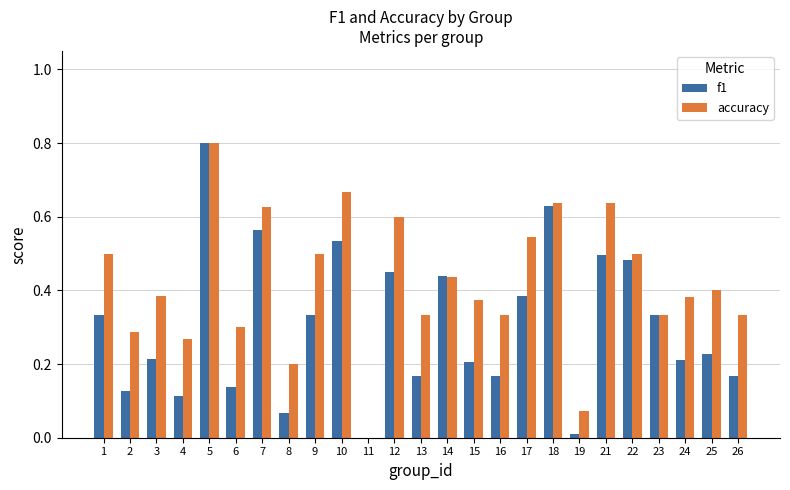

Between 6 and 25, which series saw the biggest shift?

accuracy